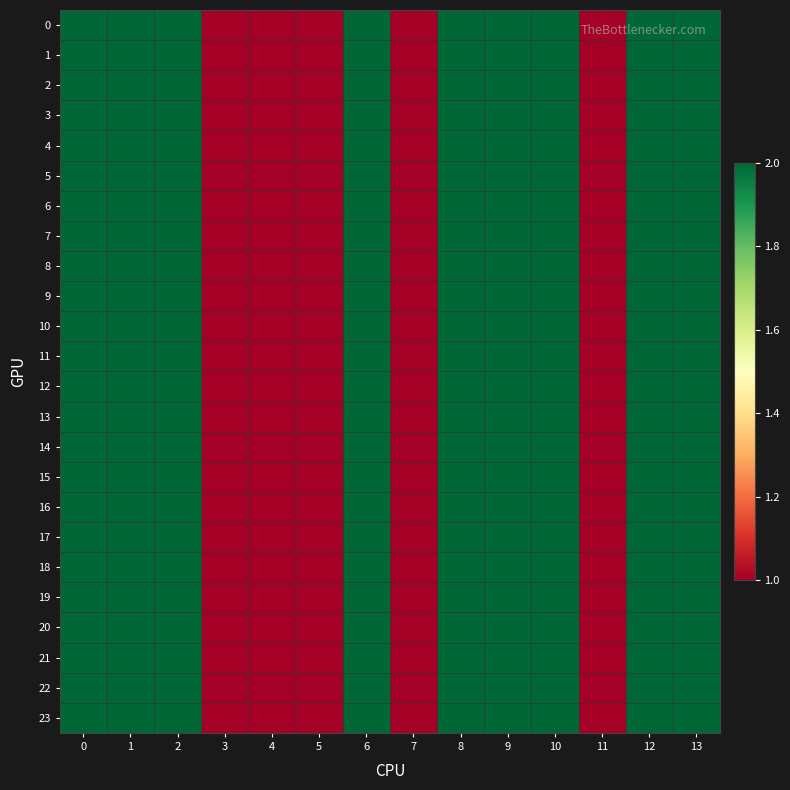

At 11, list the series in order from largest to smallest.

0, 1, 2, 3, 4, 5, 6, 7, 8, 9, 10, 11, 12, 13, 14, 15, 16, 17, 18, 19, 20, 21, 22, 23